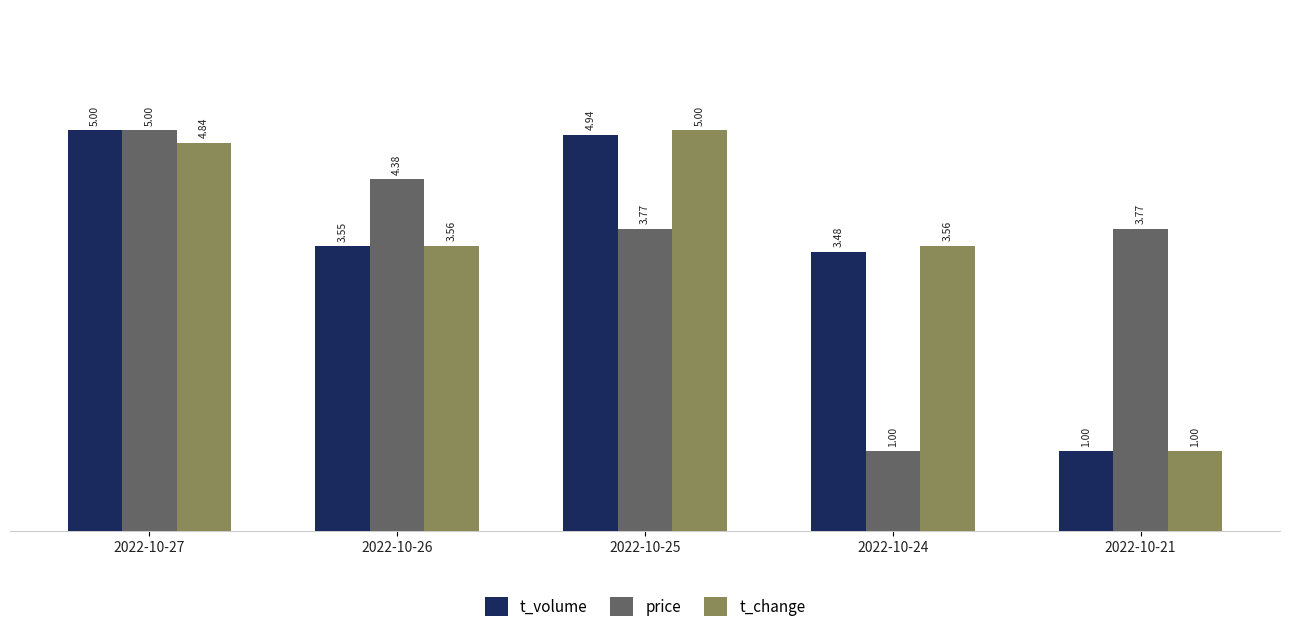

Which series changed the most between 2022-10-25 and 2022-10-21?

t_change